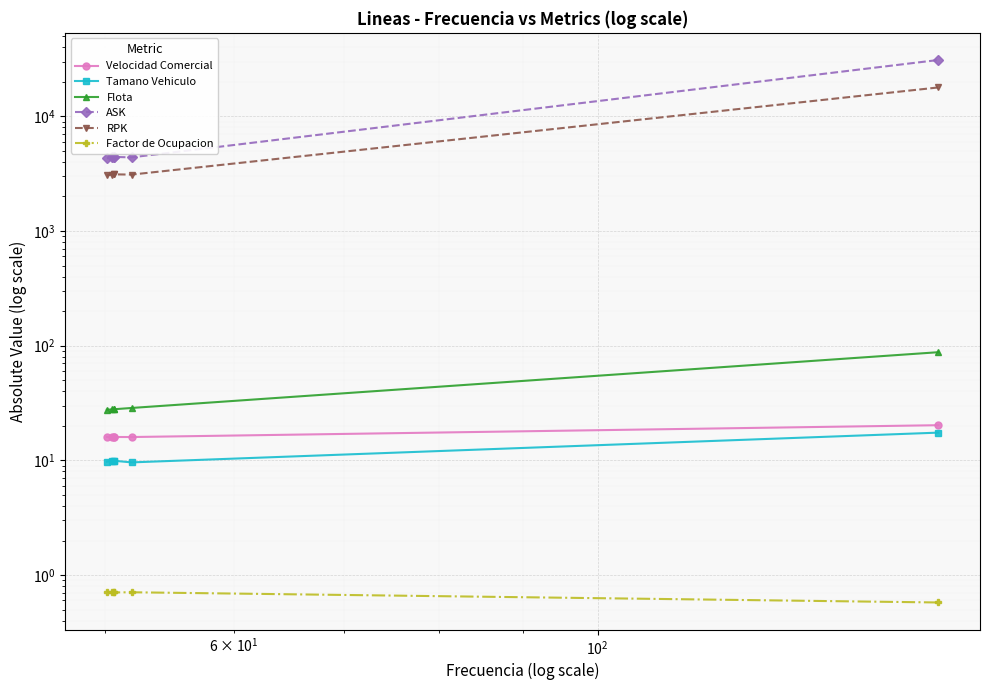

What is the value of the Factor de Ocupacion point at the 4th from the left?

0.7